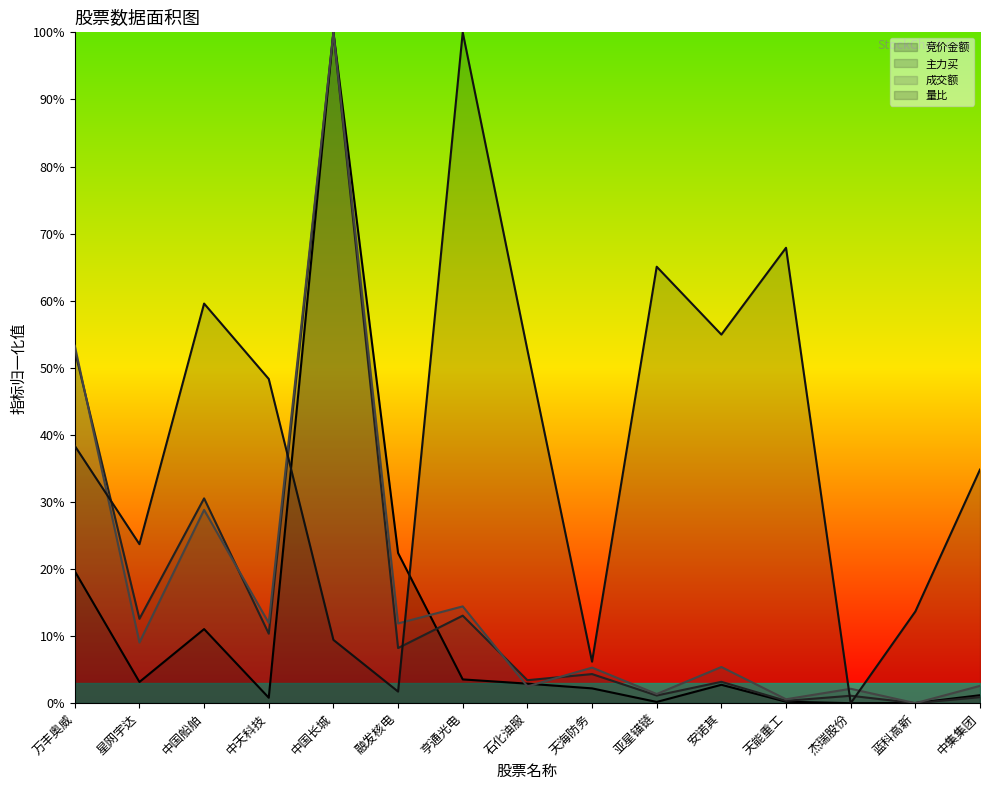

In 竞价金额, how many points are higher than both neighbors (excluding endpoints)?

3